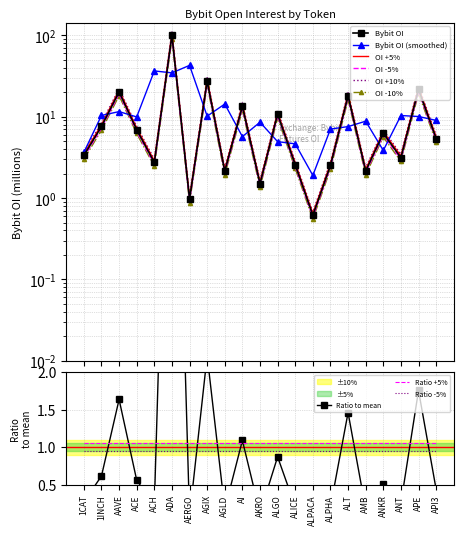

The Ratio -5% series shows 1.5 at ACH. True or false?

False